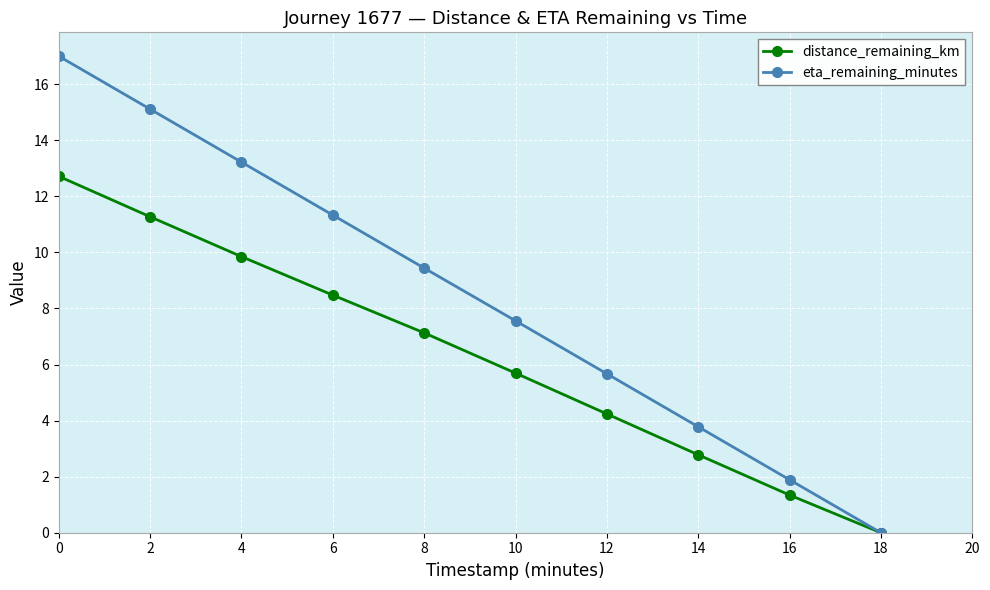

What is the value of the eta_remaining_minutes point at the 2nd from the left?

15.1